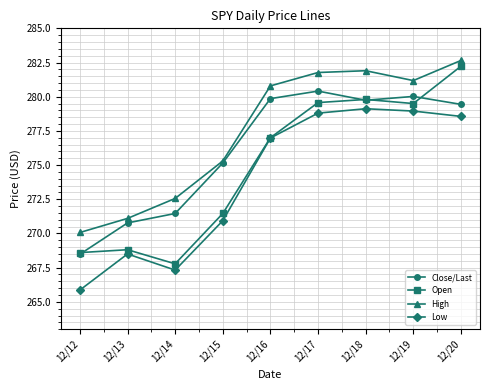

What is the difference between the second highest and minimum values in the Close/Last series?

11.5